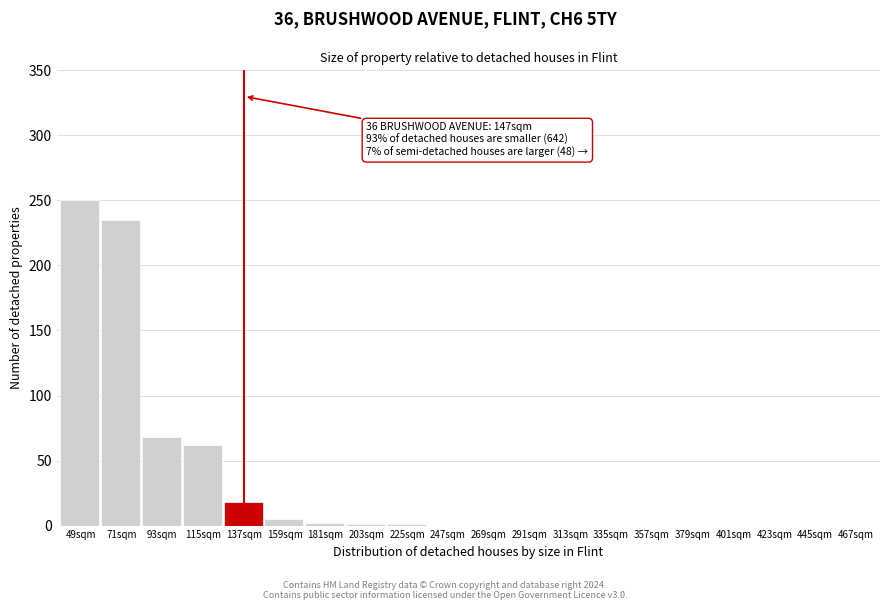

Which has a higher value, 291sqm or 71sqm?

71sqm